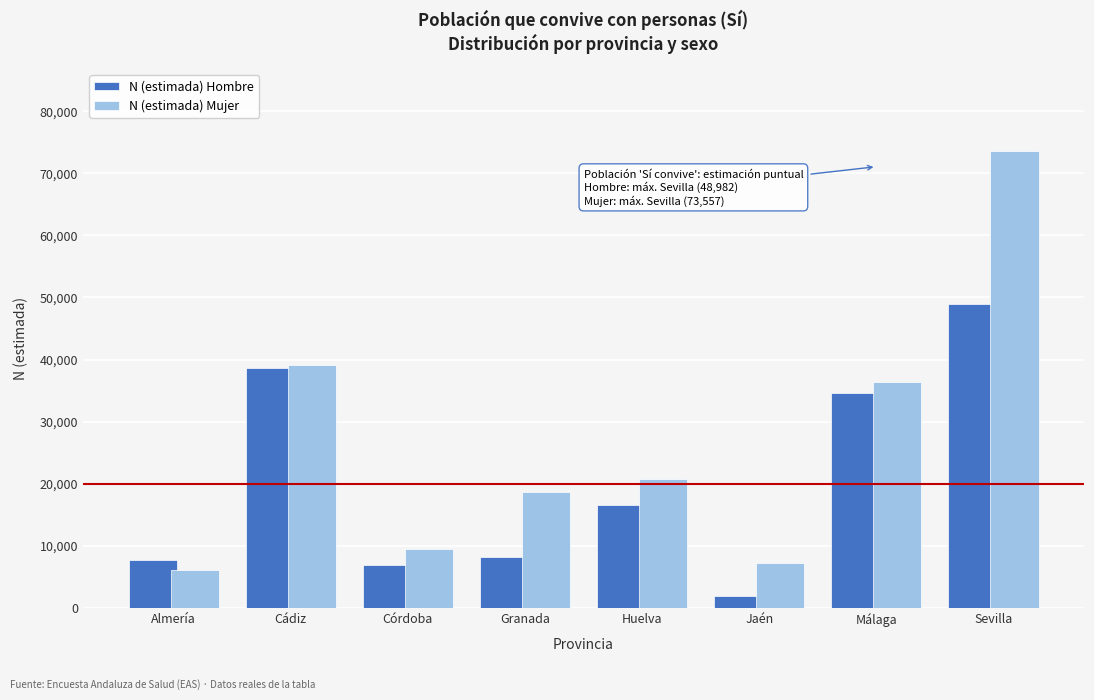

Reading left to right, what are all the values shown in this chart?

N (estimada) Hombre: 7757	38579	6922	8246	16585	1931	34608	48982
N (estimada) Mujer: 6194	39112	9560	18694	20724	7230	36457	73557